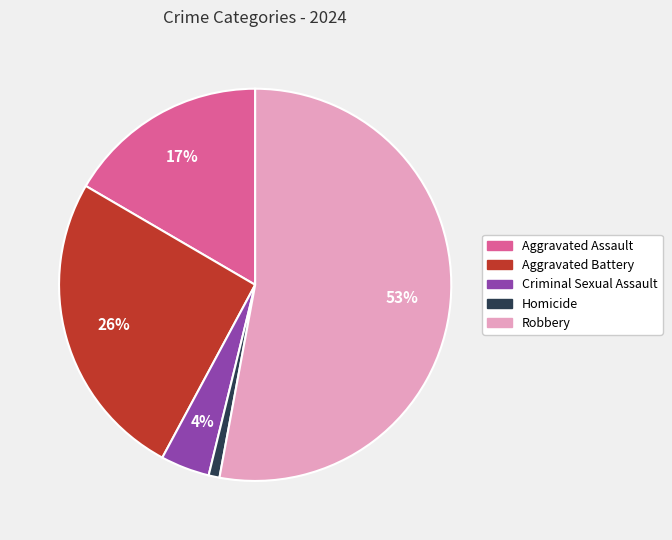

To the nearest percent, what percentage of the pie is Aggravated Battery?

26%